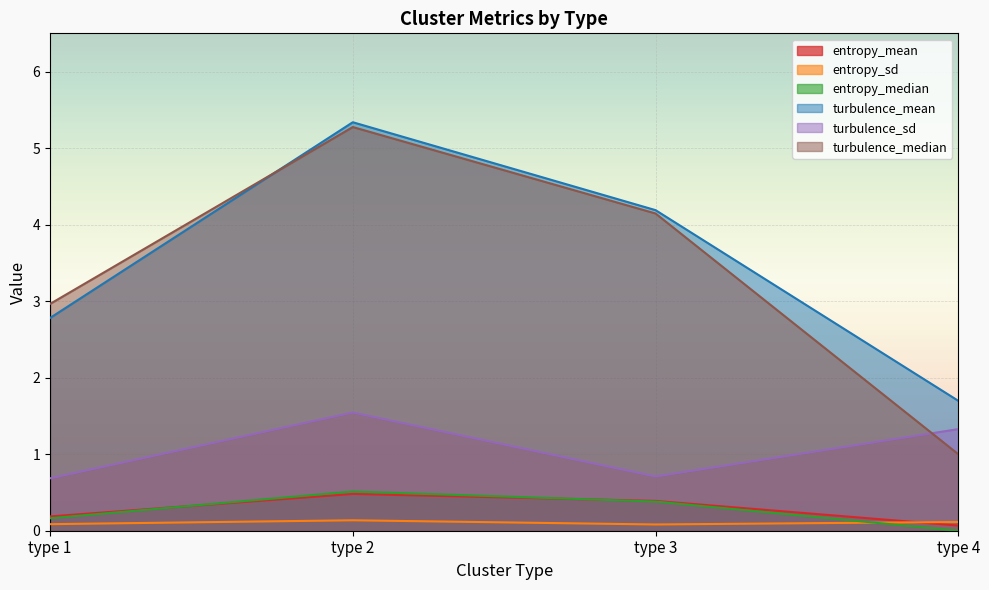

At which category is the sum across all series the highest?

type 2